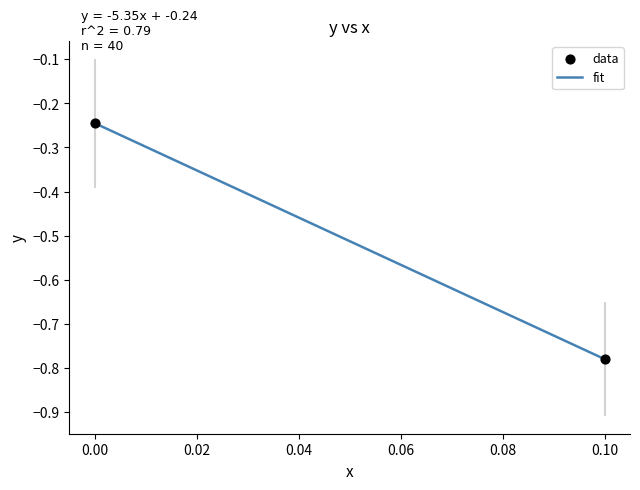

What is the difference between the maximum and minimum values?

0.5